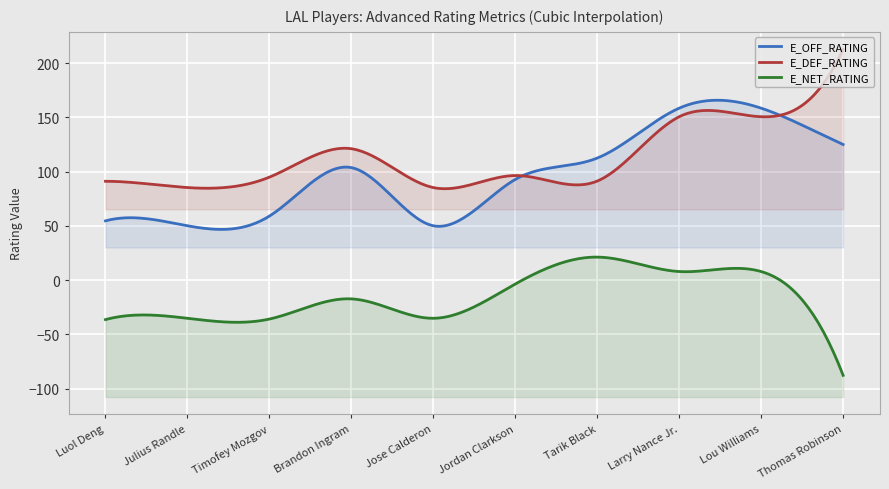

What is the maximum value for E_OFF_RATING?

158.5